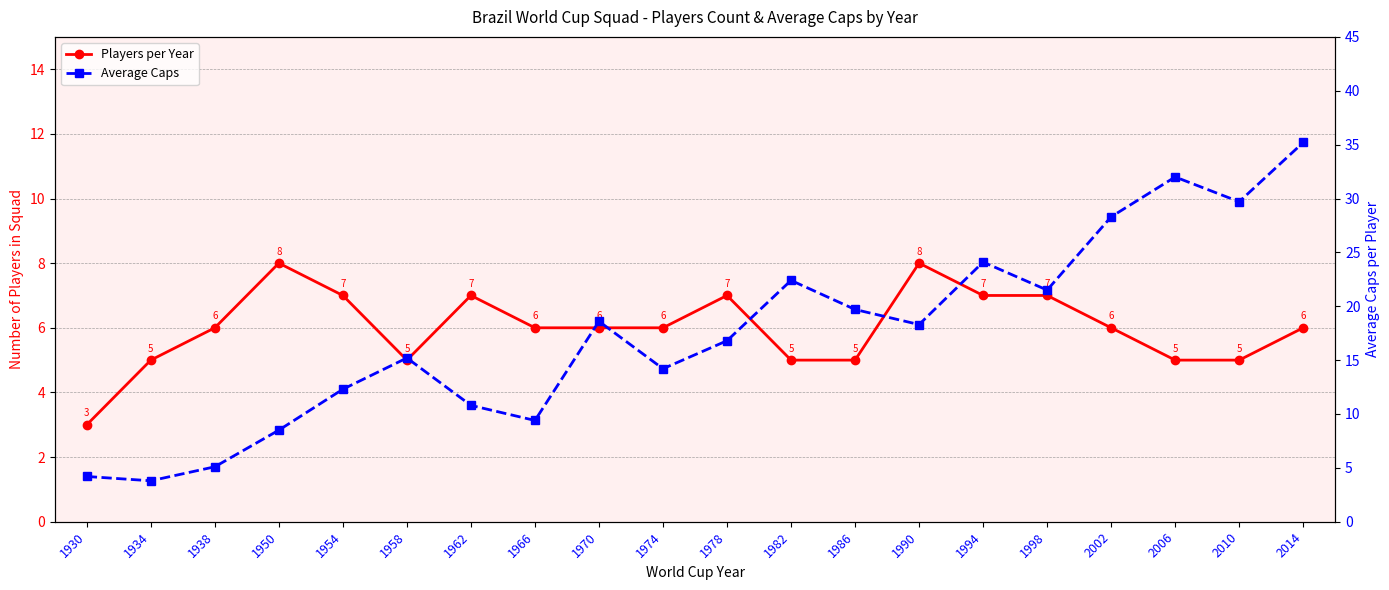

True or false: Players per Year and Average Caps intersect in this chart.

True